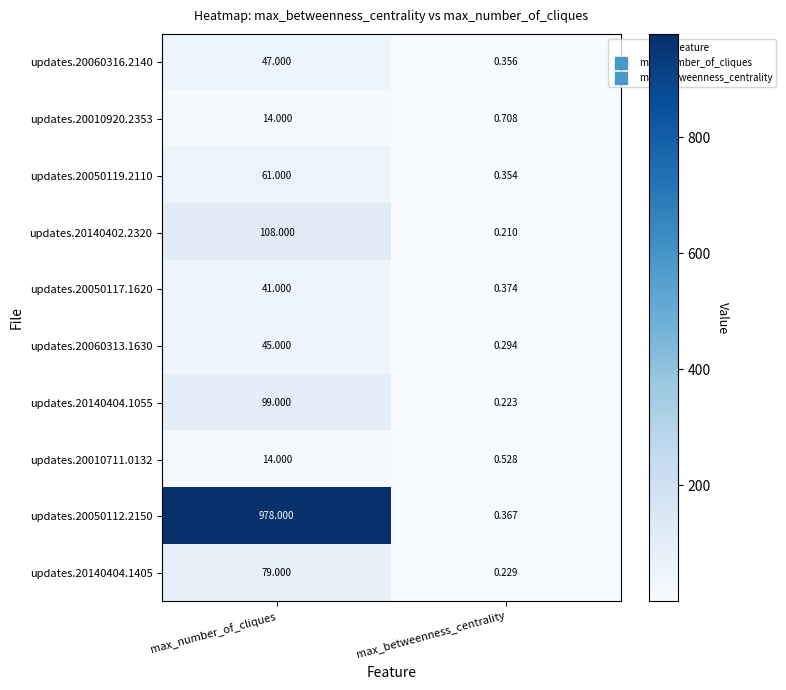

Rank the categories by updates.20060313.1630 value from lowest to highest.

max_betweenness_centrality, max_number_of_cliques